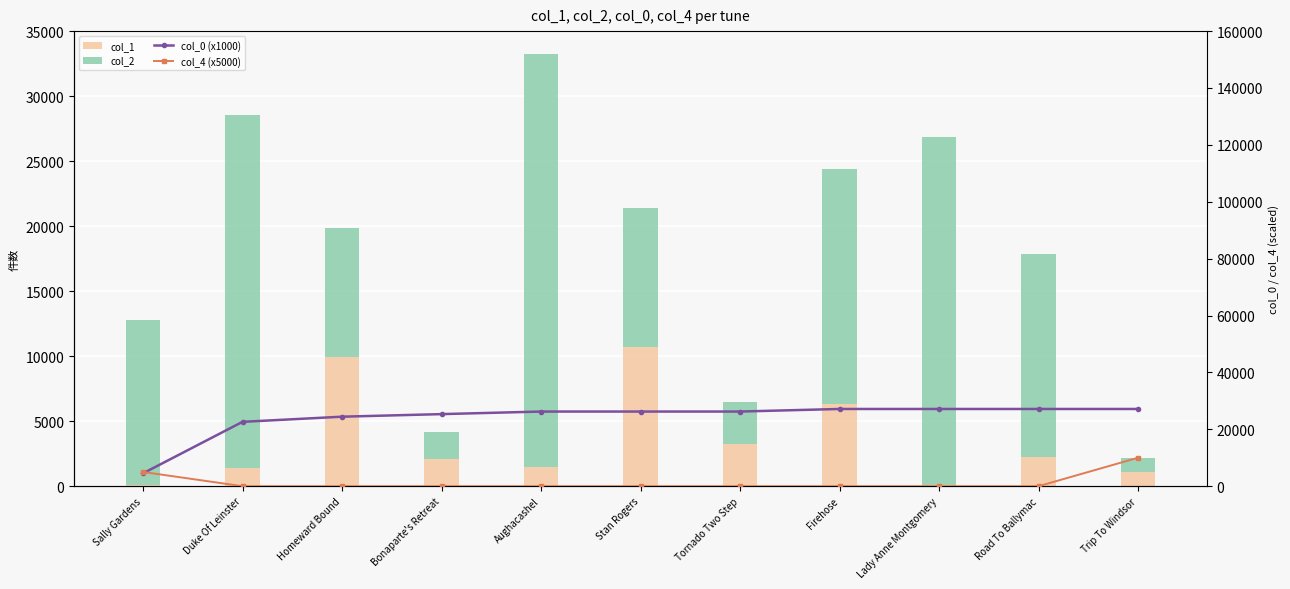

Which series has the largest total across all categories?

col_0 (x1000)